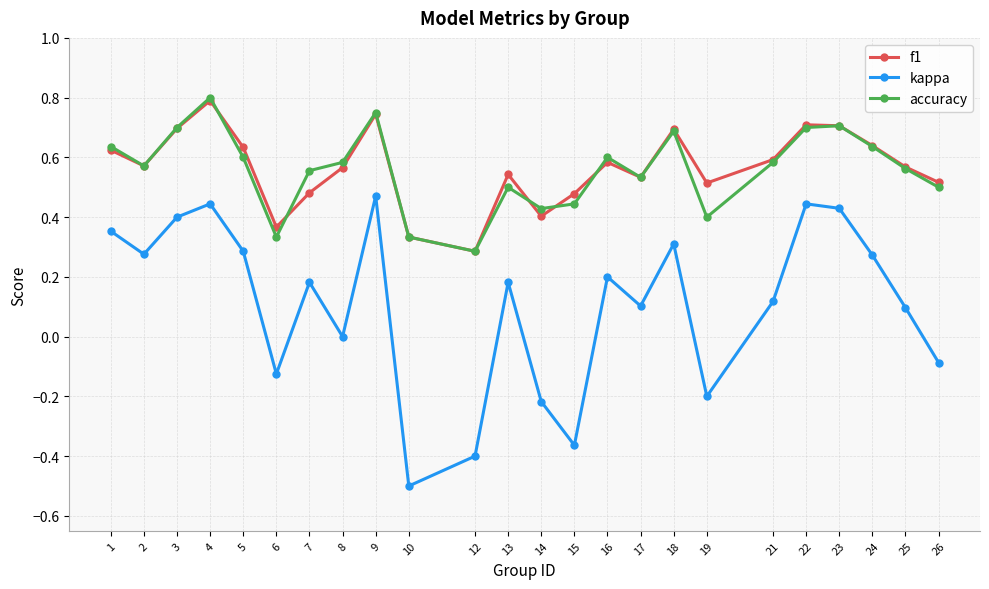

Is the value of kappa at 24 greater than the value of f1 at 24?

No